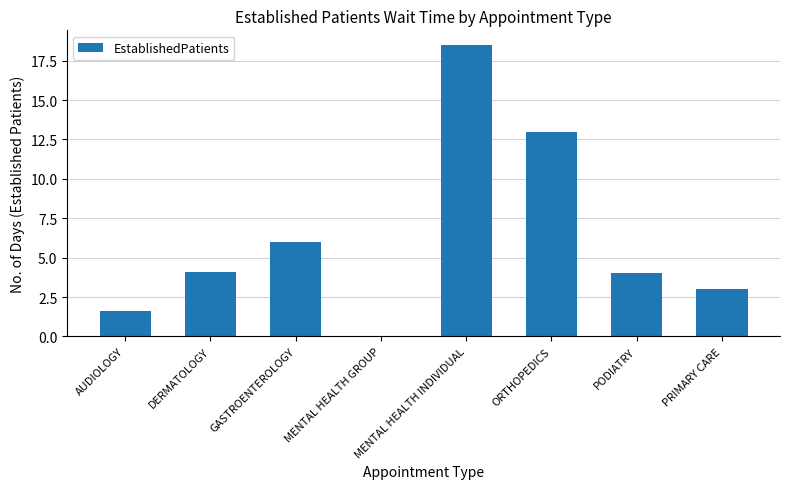

Is it true that the value at GASTROENTEROLOGY is 6.0?

True